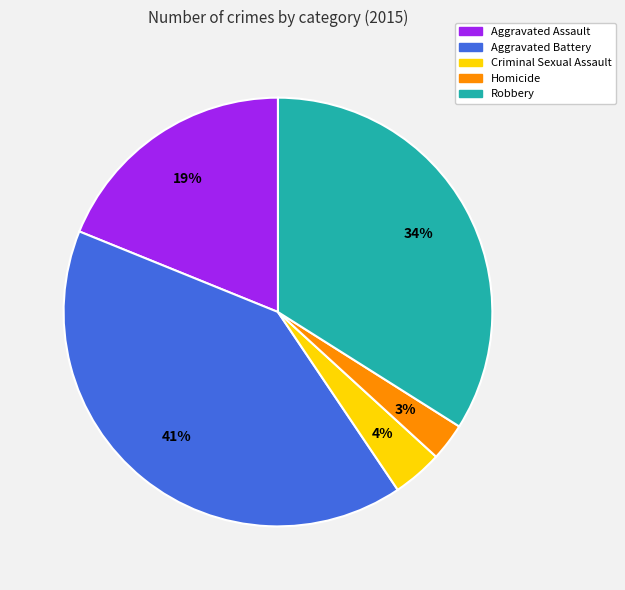

Is the sum of Aggravated Battery and Robbery greater than half?

Yes